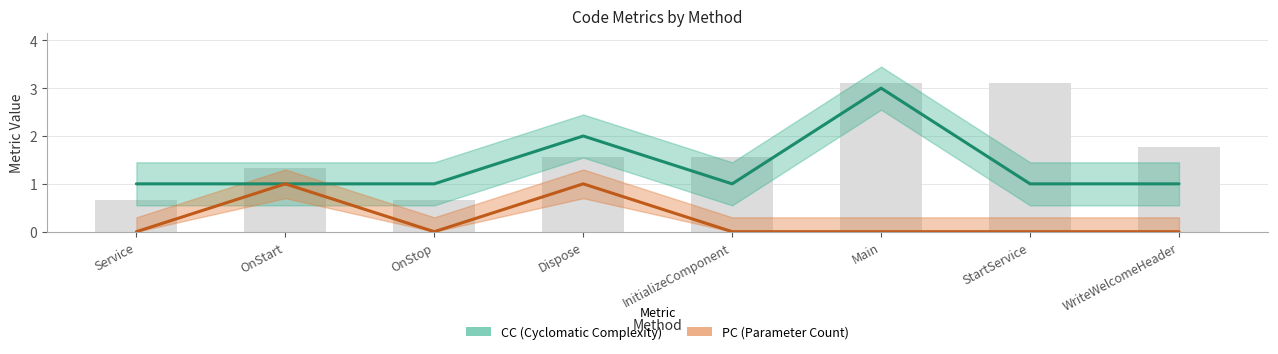

Is it true that PC equals 0 at StartService?

True